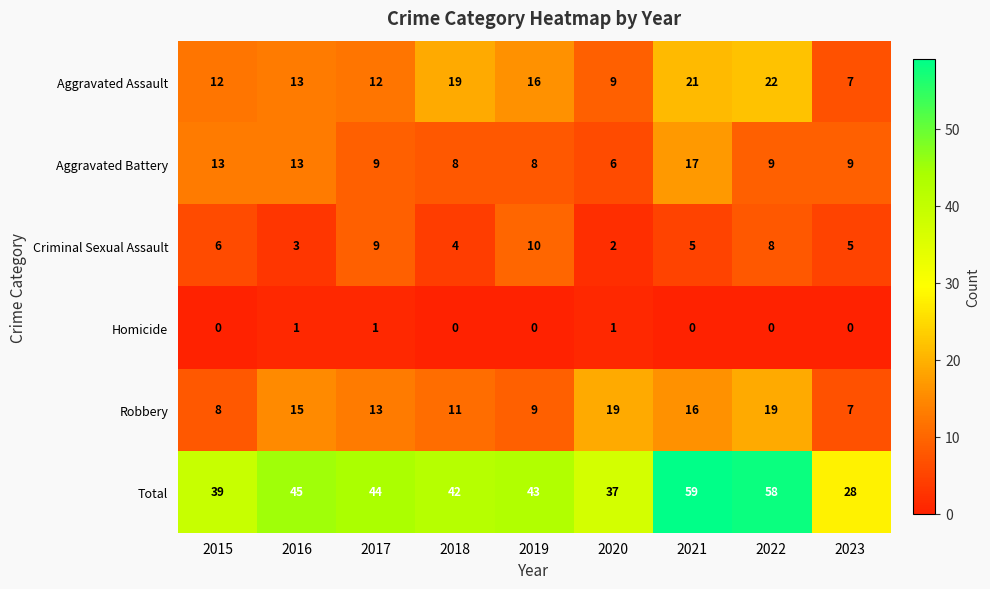

Is it true that Aggravated Battery equals 5 at 2023?

False